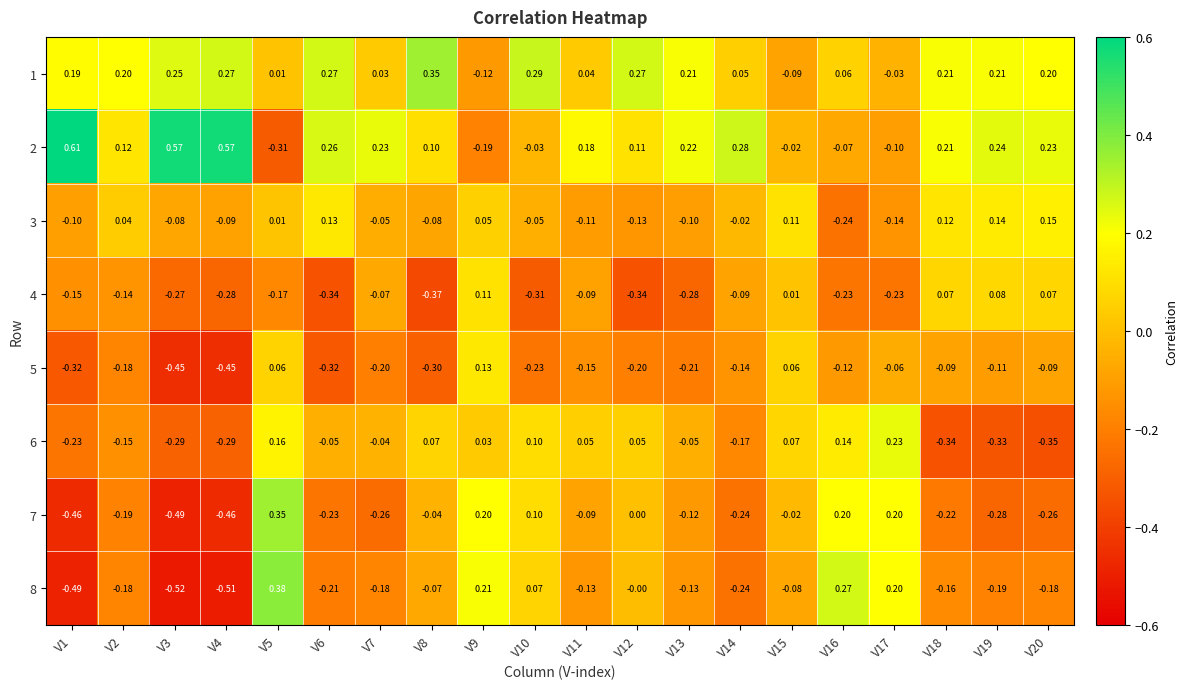

How many series are shown in this chart?

8